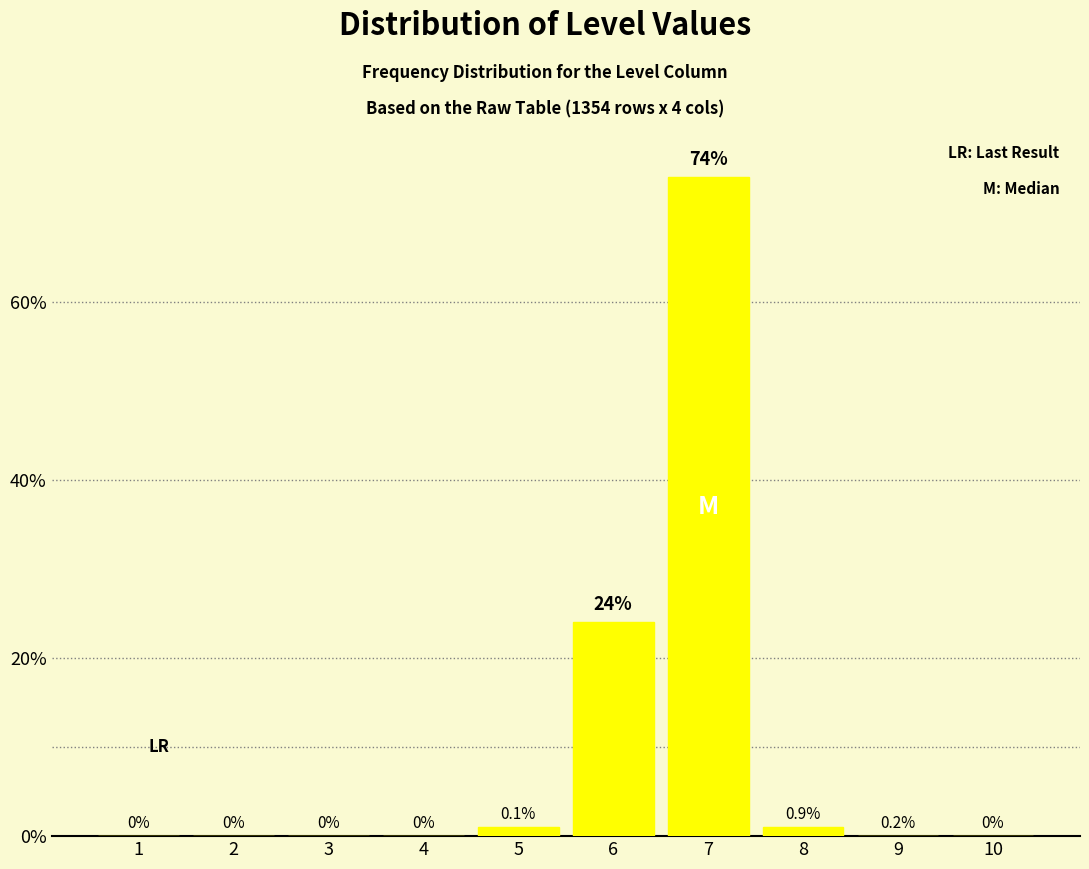

Reading left to right, what are all the values shown in this chart?

1=0	2=0	3=0	4=0	5=1	6=24	7=74	8=1	9=0	10=0